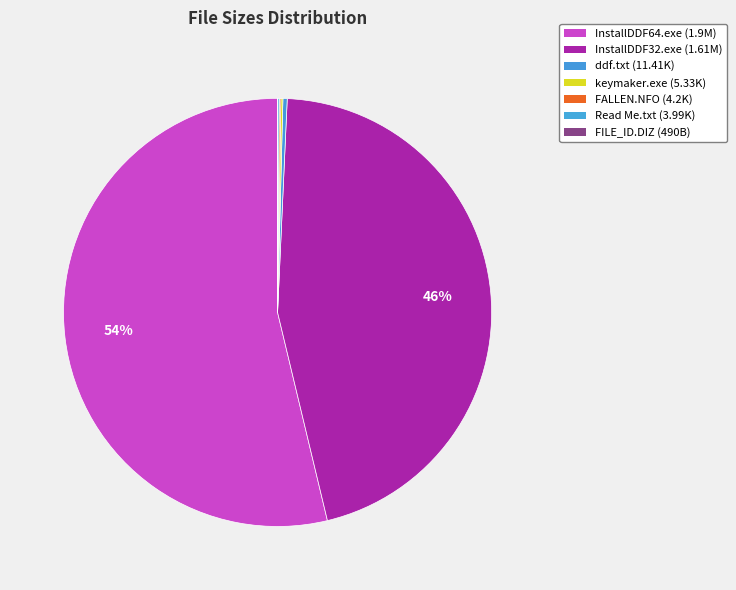

To the nearest percent, what is the difference between the InstallDDF64.exe and InstallDDF32.exe slice percentages?

8%